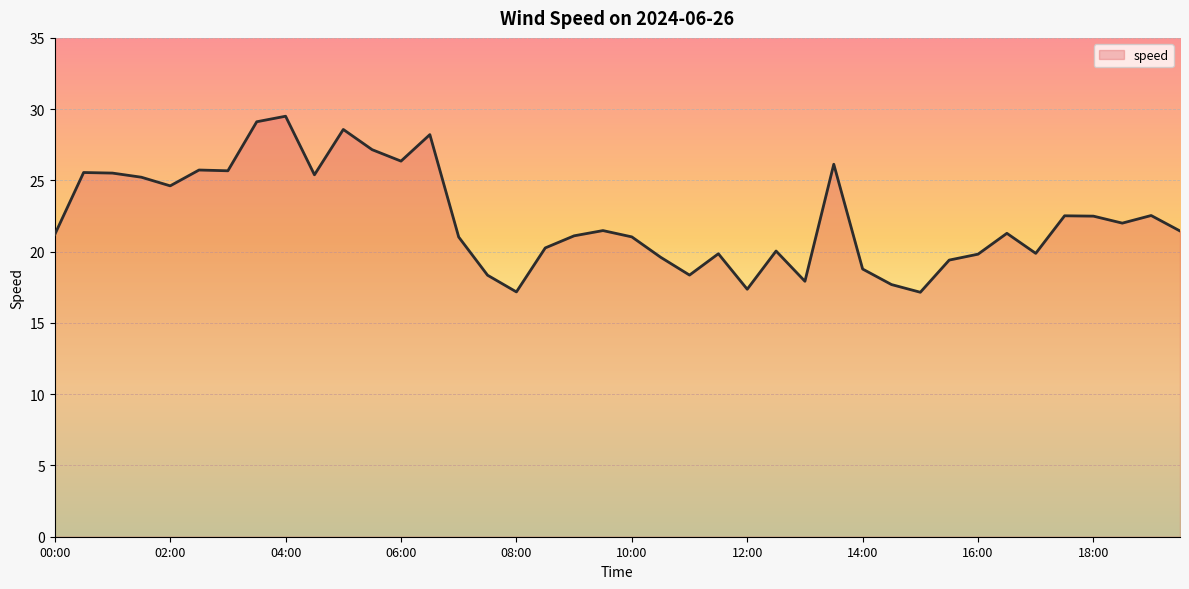

True or false: there are more than 2 points higher than both neighbors.

True